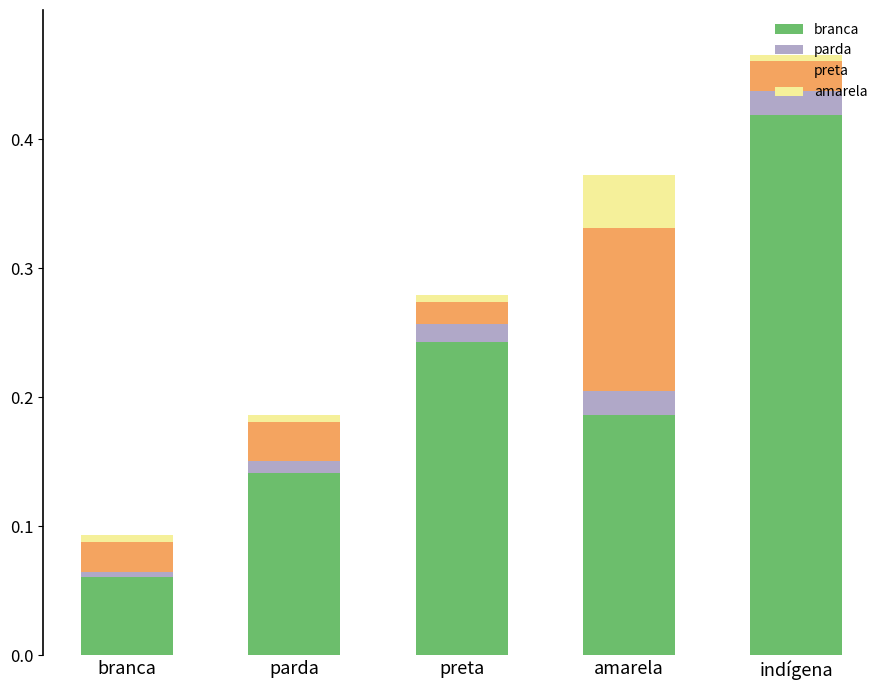

At which category is the sum across all series the highest?

indígena